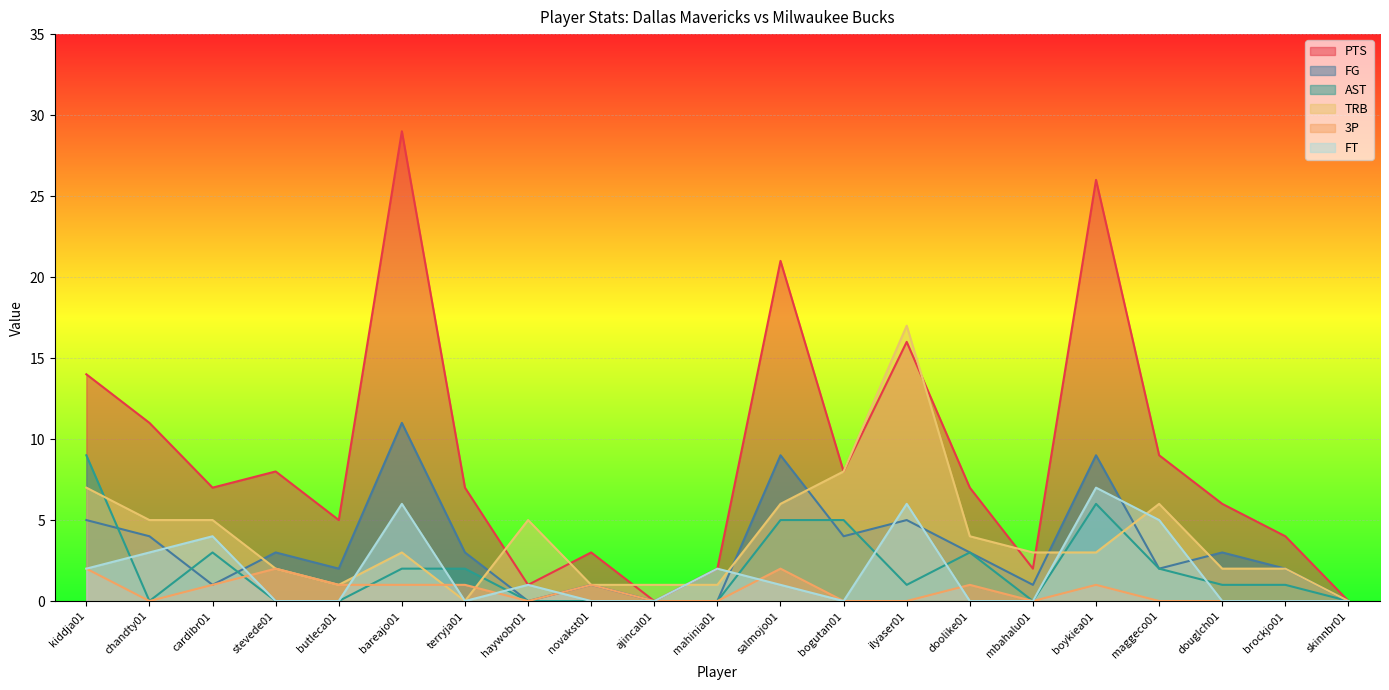

True or false: PTS has a value of 12 at bogutan01.

False